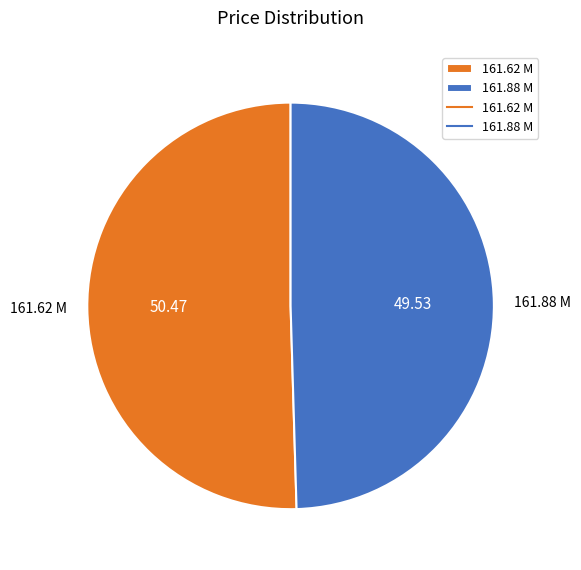

Is the sum of 161.88 M and 161.62 M greater than half?

Yes